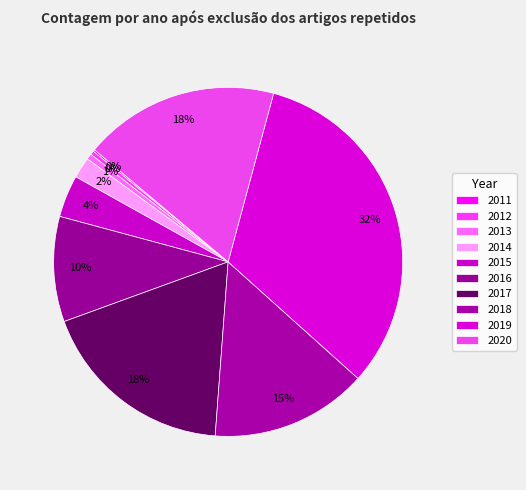

Is 2014 the majority of the pie?

No